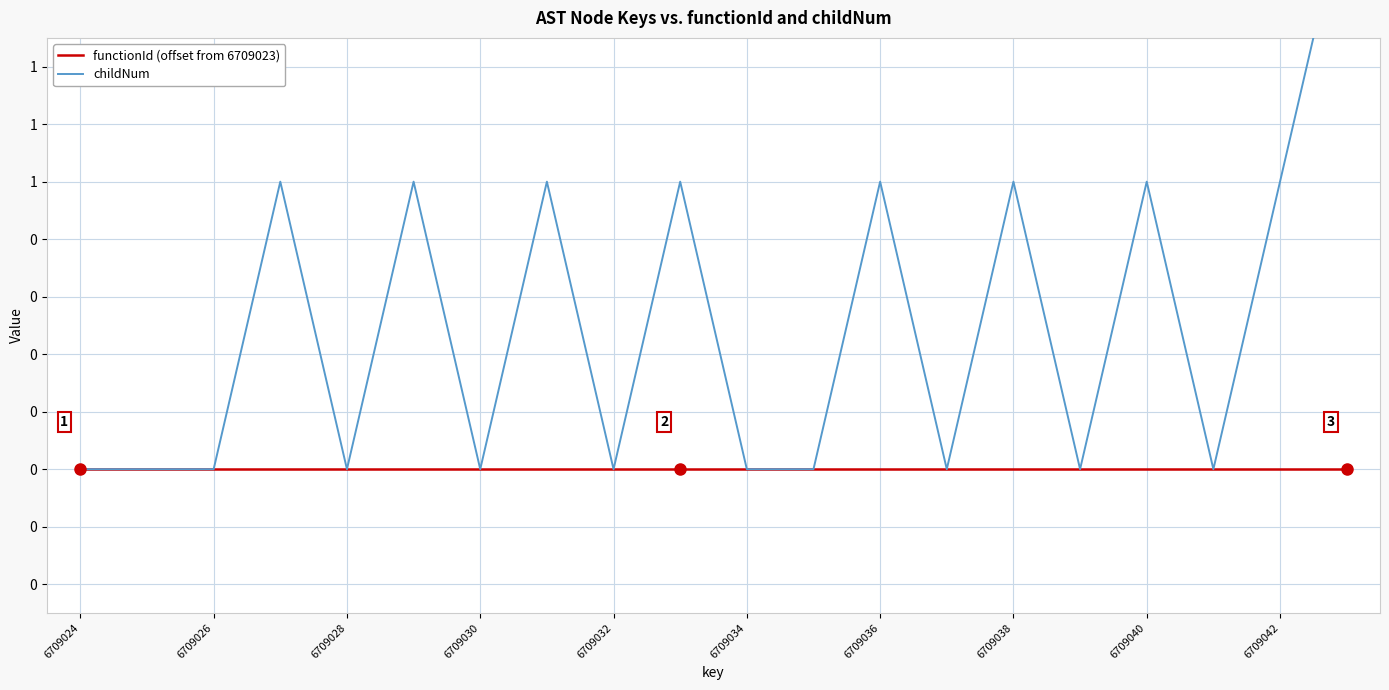

The value of functionId (offset from 6709023) at 6709034 is 0. True or false?

True